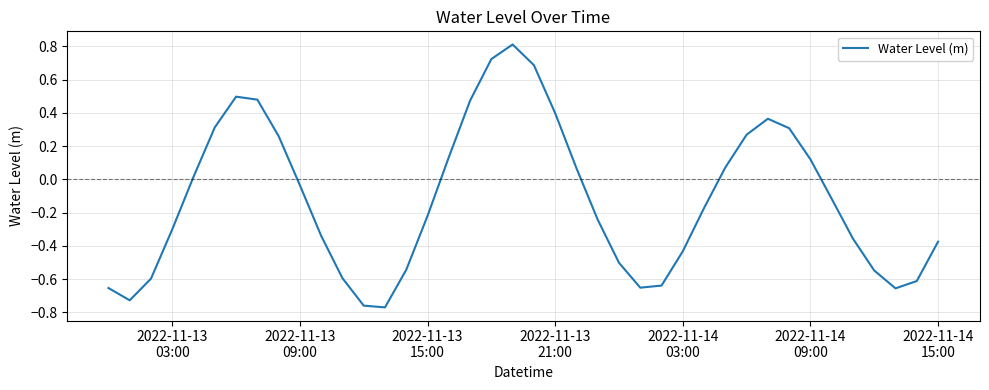

What is the maximum value shown in the chart?

0.8